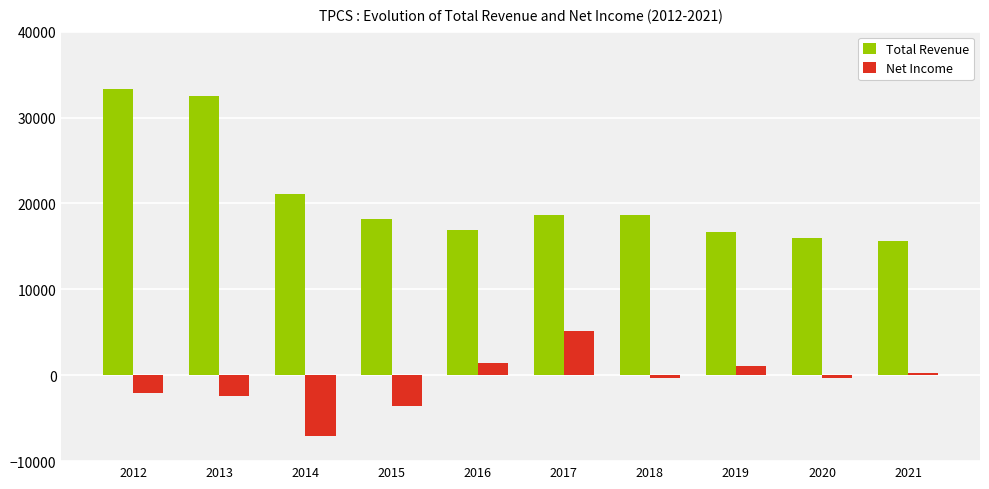

List the series in order of their overall mean, highest first.

Total Revenue, Net Income